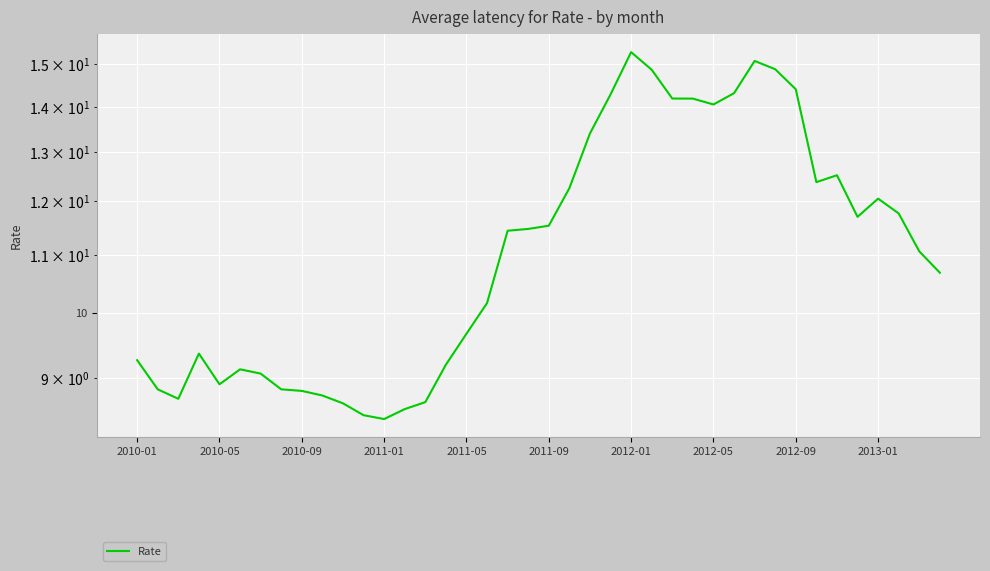

How many values exceed 11?

21